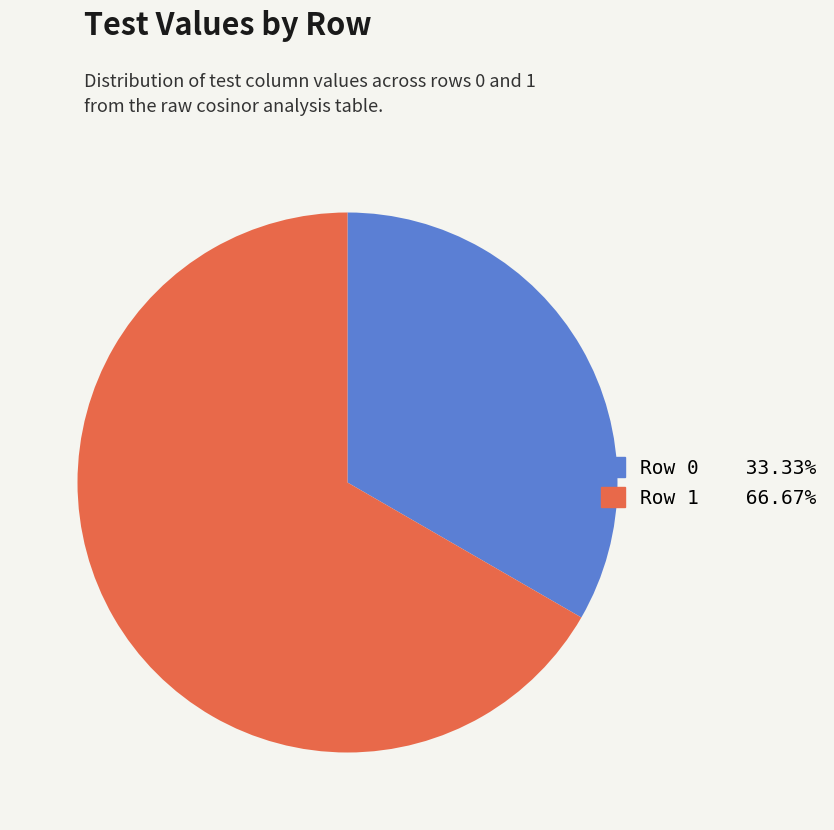

Do Row 0 and Row 1 together represent more than half of the pie?

Yes